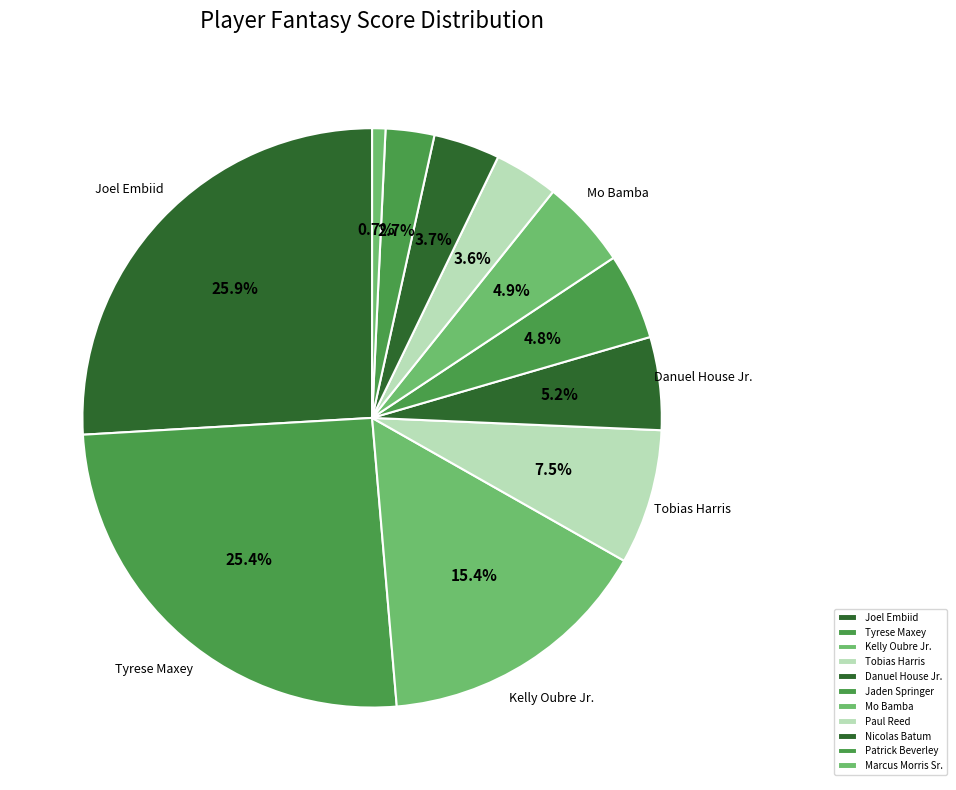

What percentage do Tobias Harris and Tyrese Maxey together represent?

33.0%